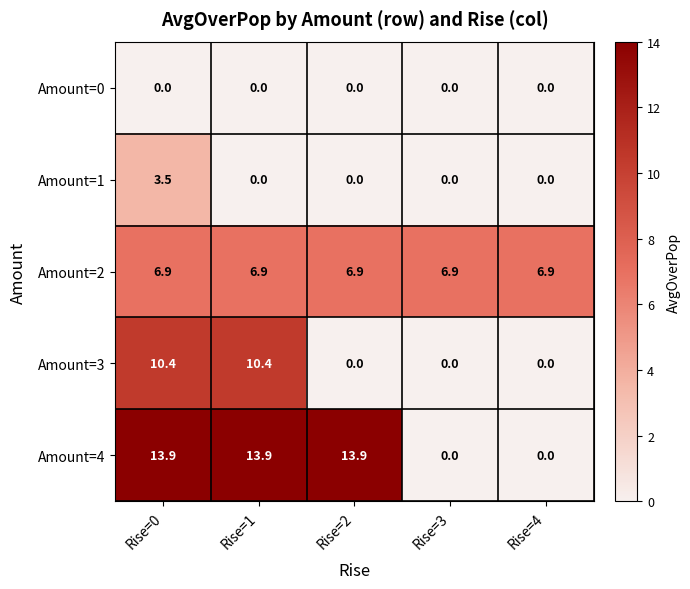

Reading left to right, list all the values displayed in this chart.

Amount=0: 0.0	0.0	0.0	0.0	0.0
Amount=1: 3.5	0.0	0.0	0.0	0.0
Amount=2: 6.9	6.9	6.9	6.9	6.9
Amount=3: 10.4	10.4	0.0	0.0	0.0
Amount=4: 13.9	13.9	13.9	0.0	0.0